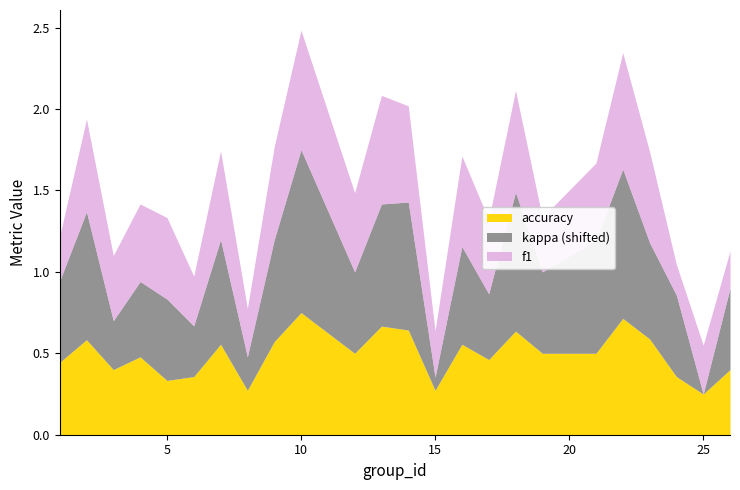

What is the greatest value displayed?

0.8